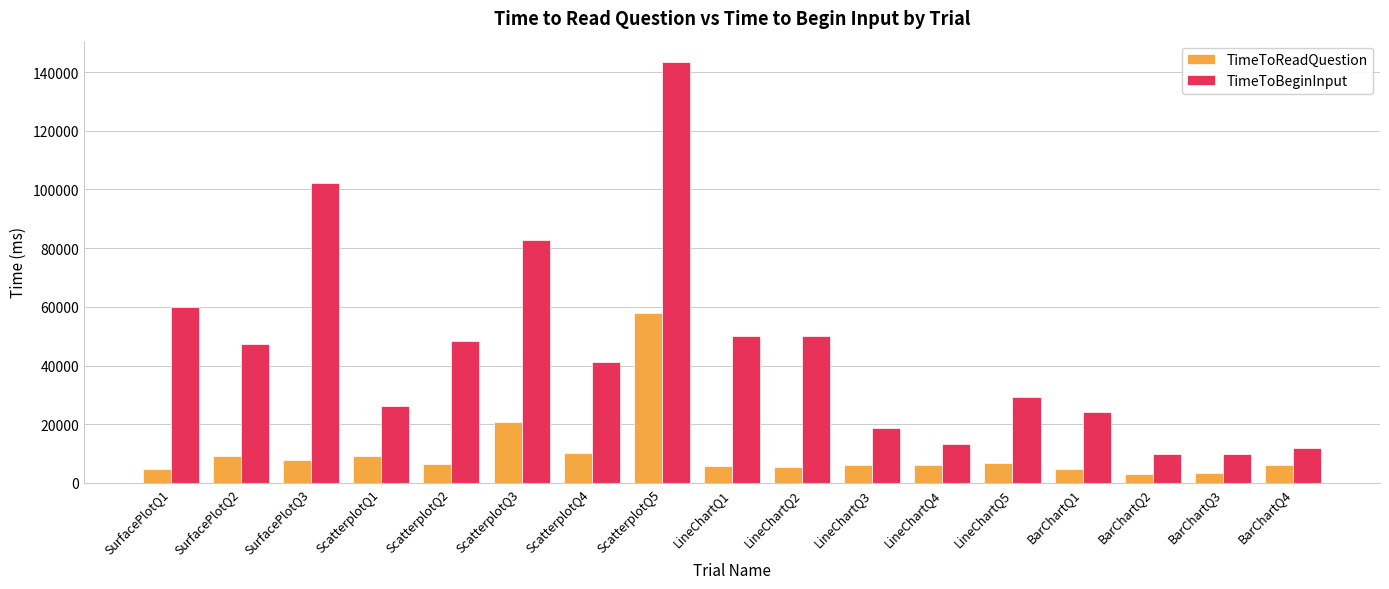

At which category is the sum across all series the highest?

ScatterplotQ5